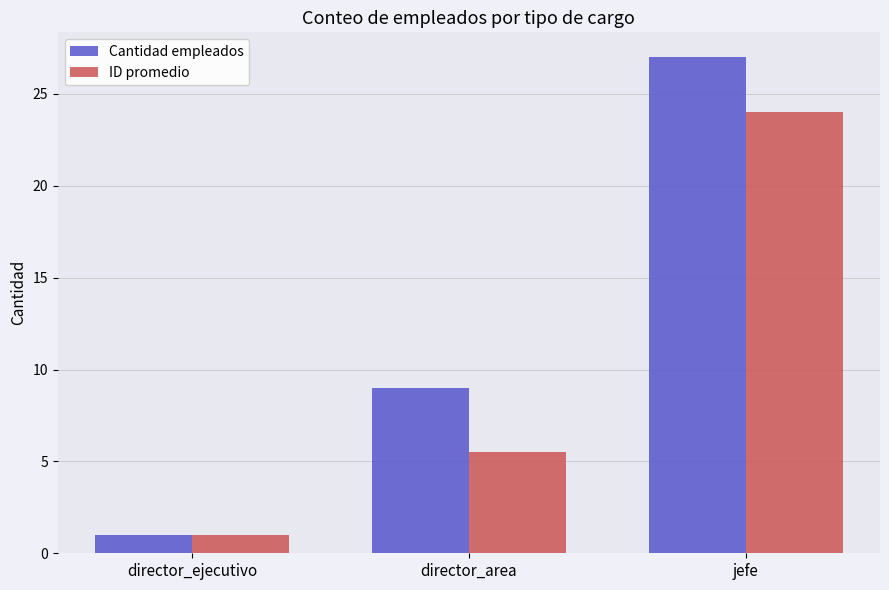

At which label is ID promedio closest to 12?

director_area